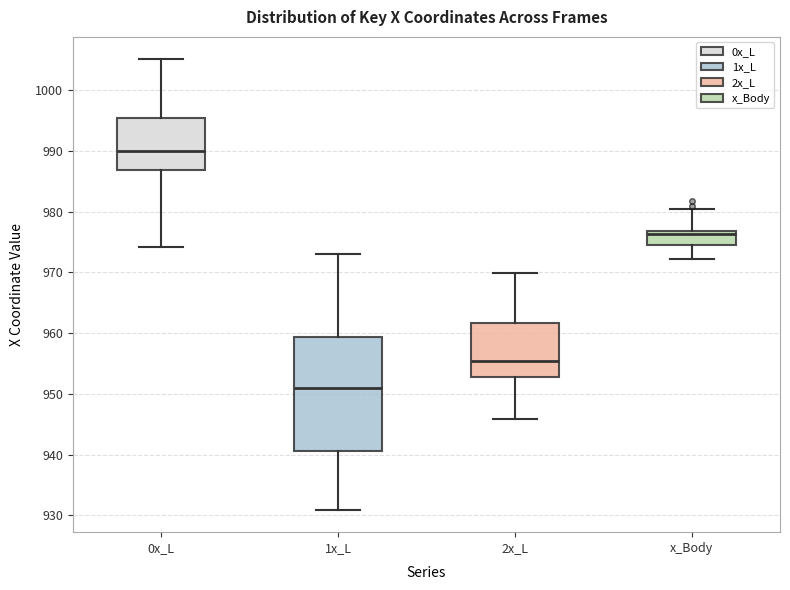

Which box is the tallest, from its lower edge to its upper edge?

1x_L